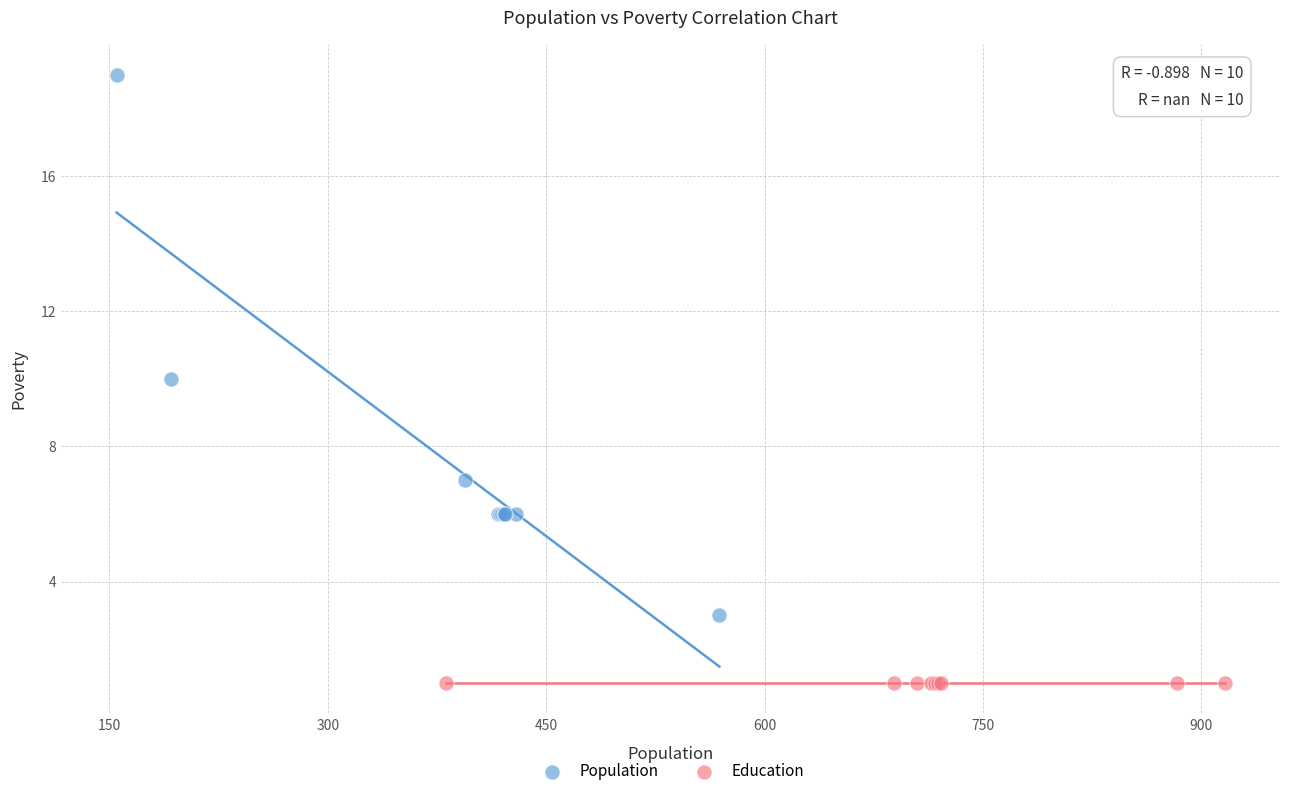

Which series reaches the maximum Y coordinate?

Population